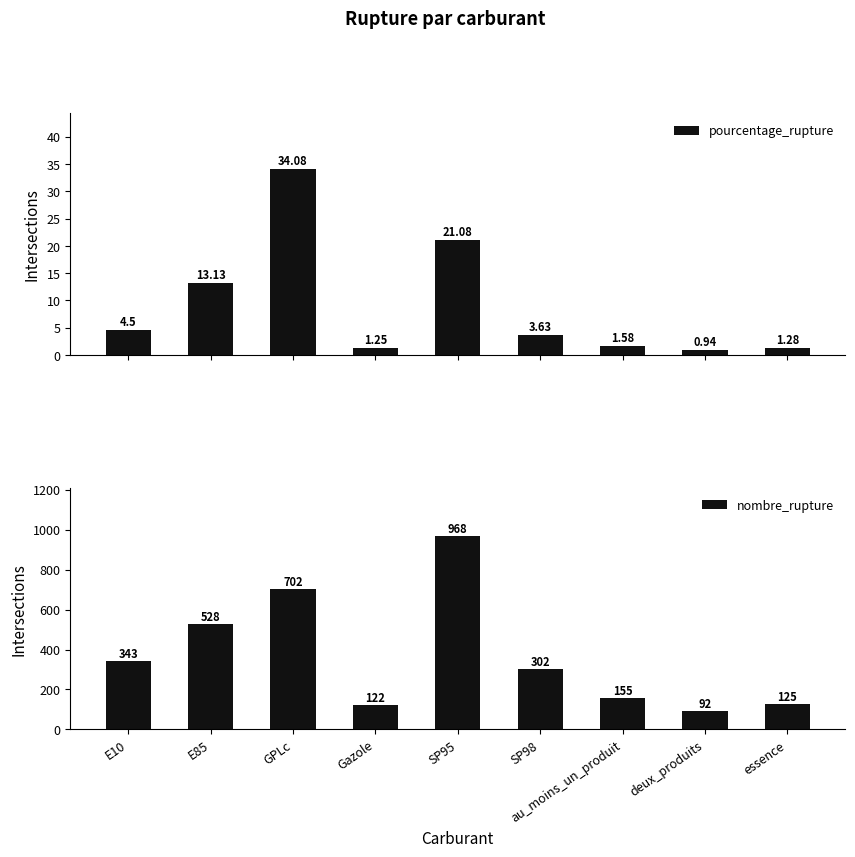

What is the difference between the maximum and minimum values in the pourcentage_rupture series?

33.1